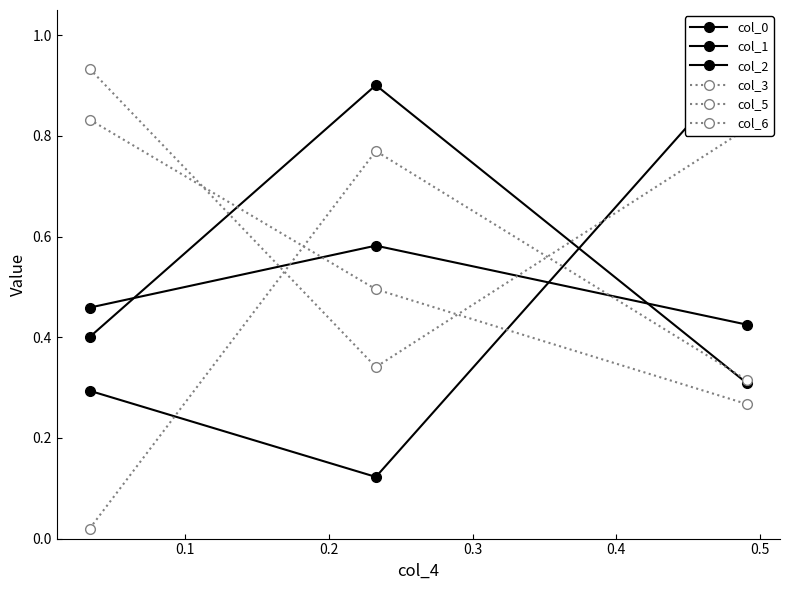

Does the chart have visible grid lines?

No